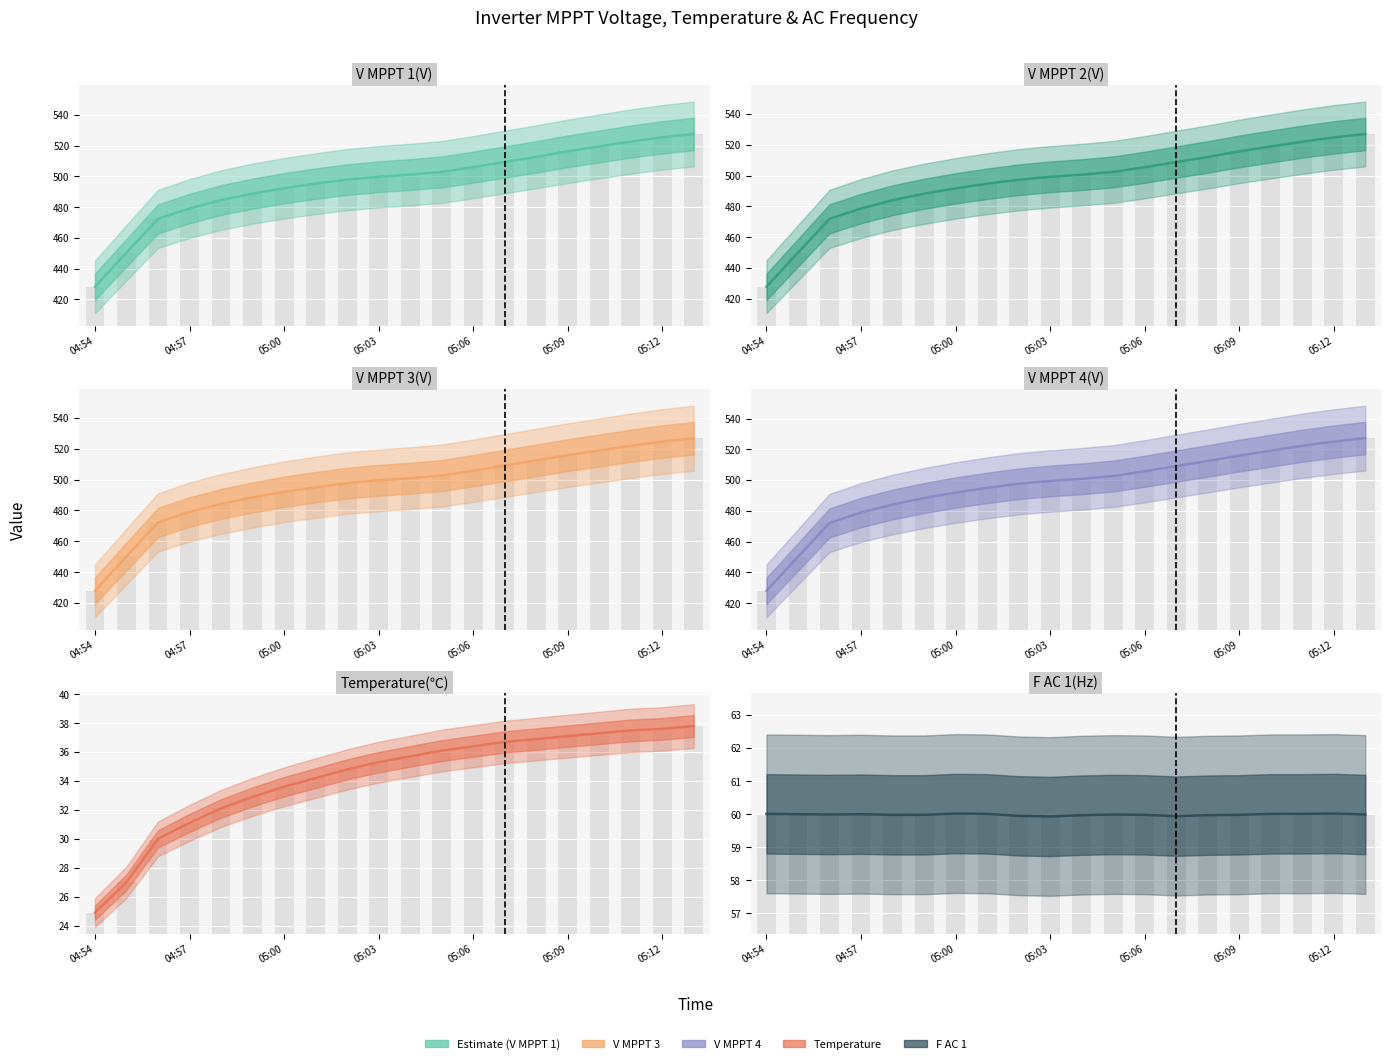

Which category has the lowest value in the V MPPT 4(V) series?

04:54